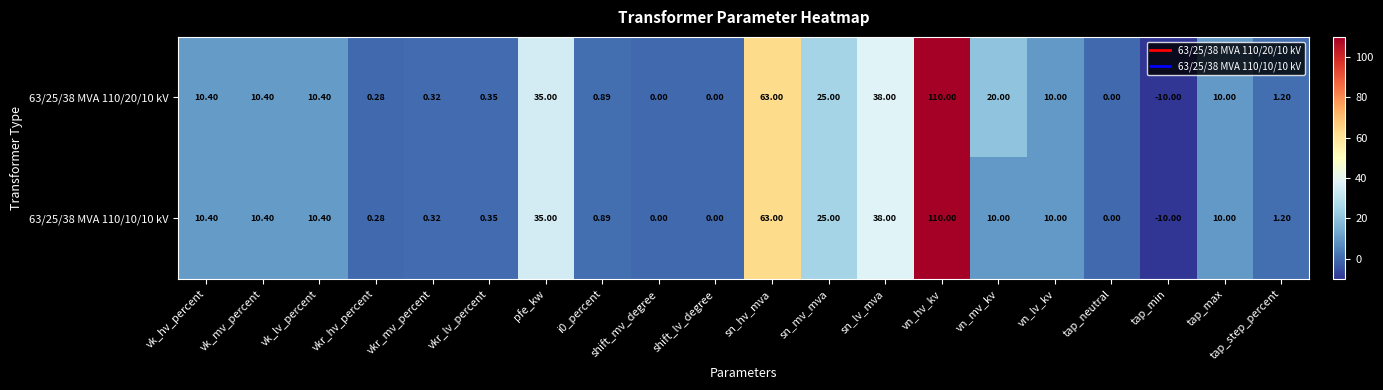

At how many categories does at least one series exceed 1?

12